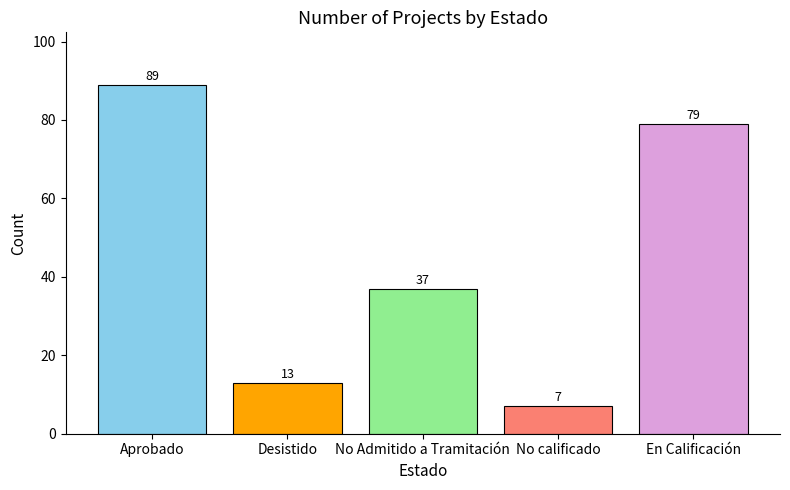

What is the change in value from Desistido to No Admitido a Tramitación?

+24